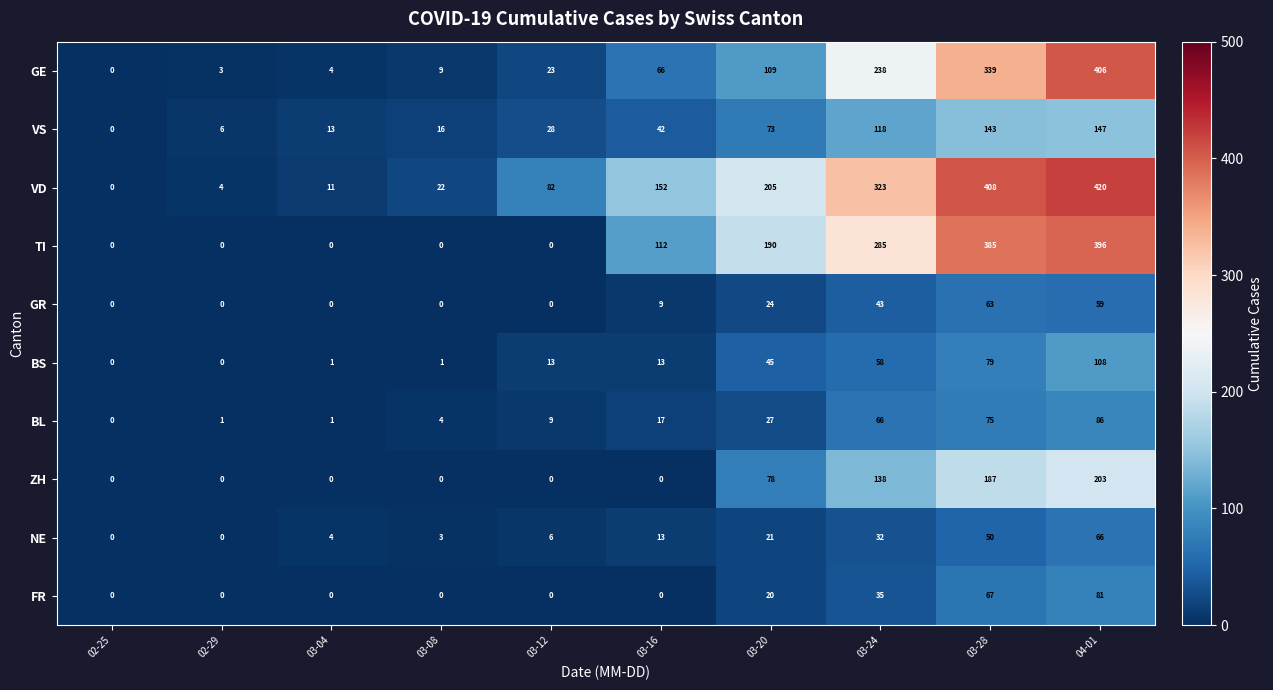

What is the maximum value for VS?

147